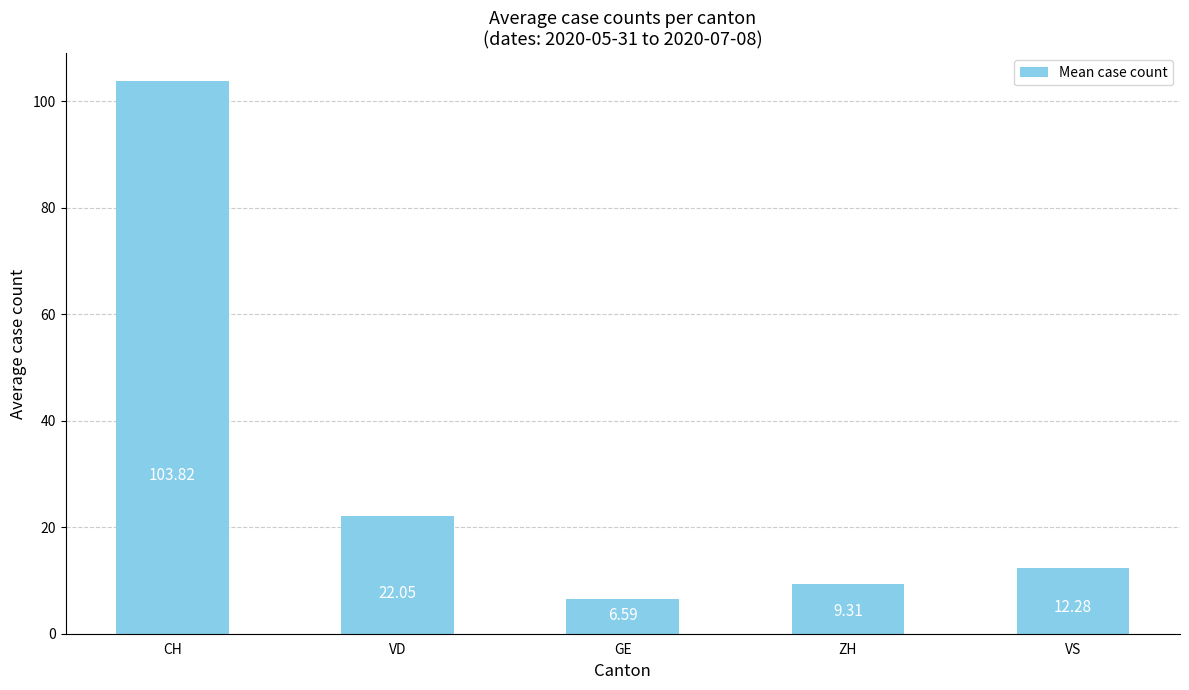

At which category does the chart reach its minimum across all series?

GE